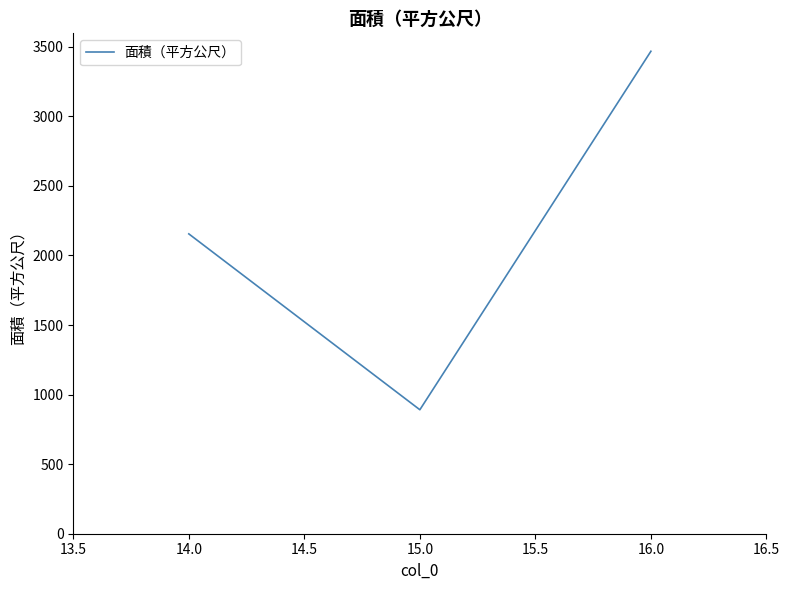

Which category has the lowest value across all series?

15.0